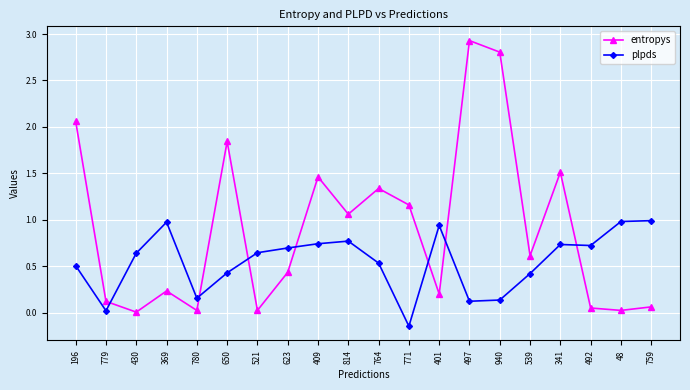

At which category does entropys reach its first local valley?

430